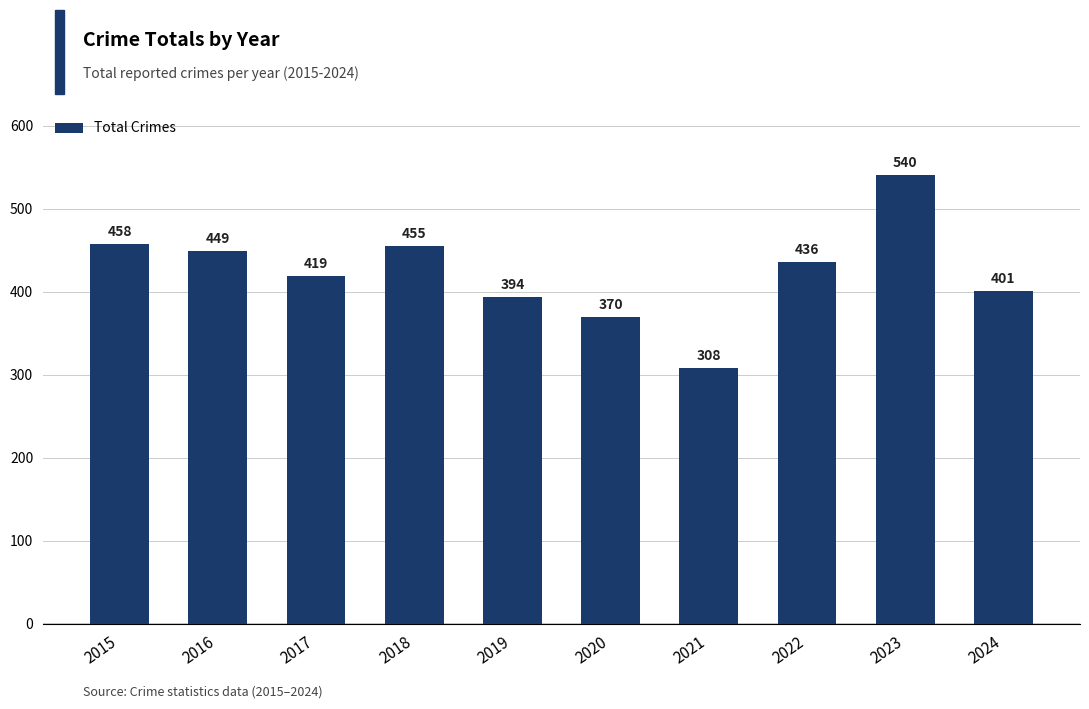

Rank the categories by value from lowest to highest.

2021, 2020, 2019, 2024, 2017, 2022, 2016, 2018, 2015, 2023